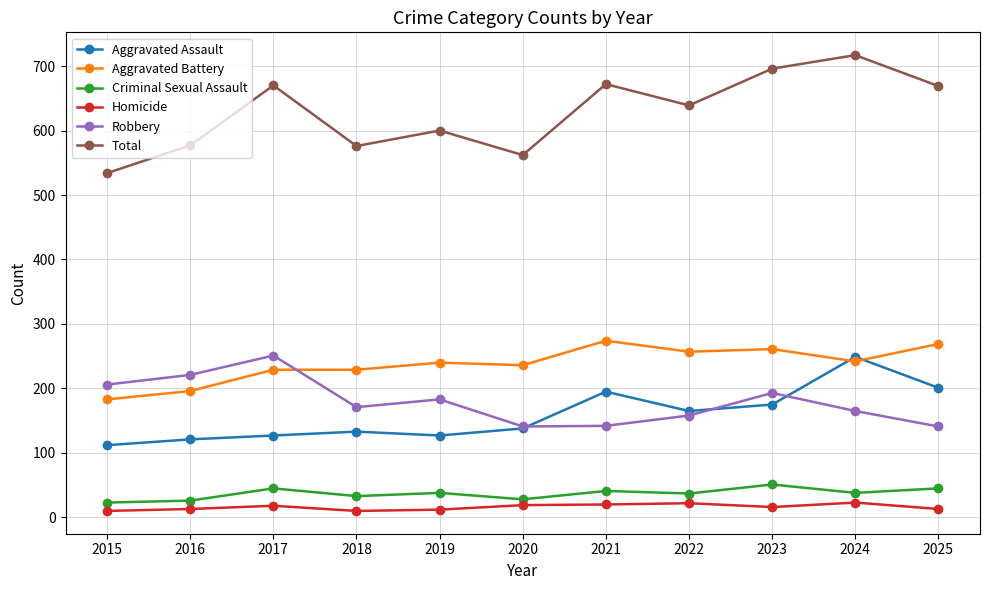

True or false: Total and Robbery cross at least once.

False